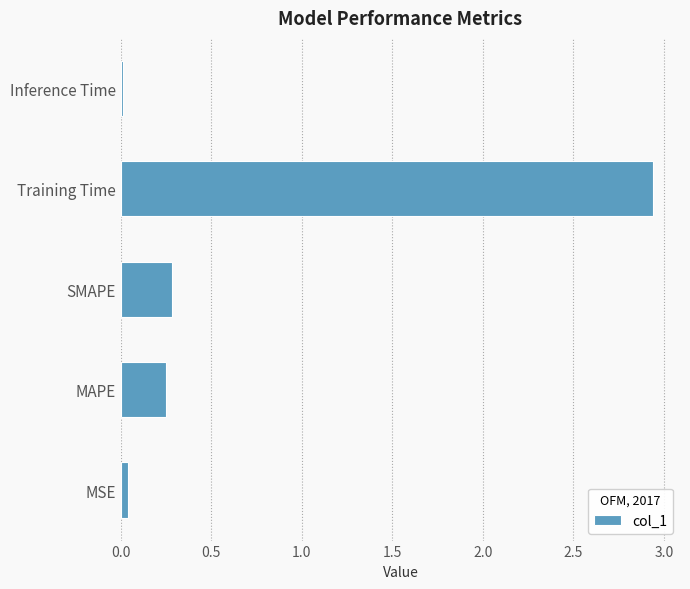

True or false: the data shows 1.8 at Training Time.

False